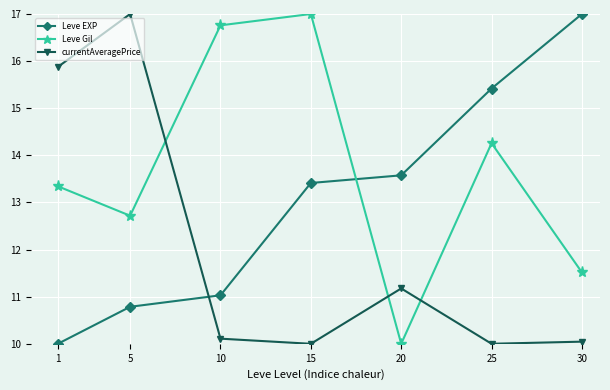

Which category has the highest value in the Leve EXP series?

30